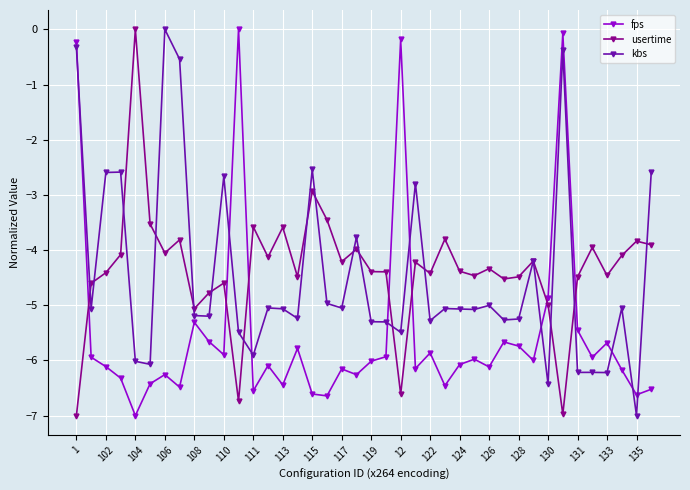

What is the value of the usertime point at the 11th from the left?

-4.6